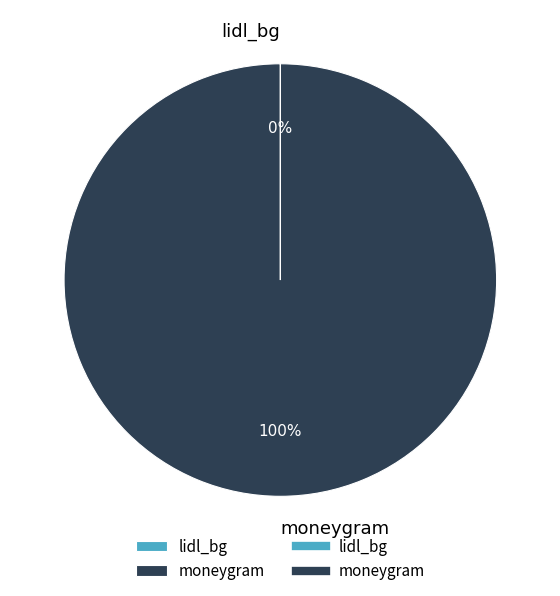

Which slice represents more than half of the pie?

moneygram